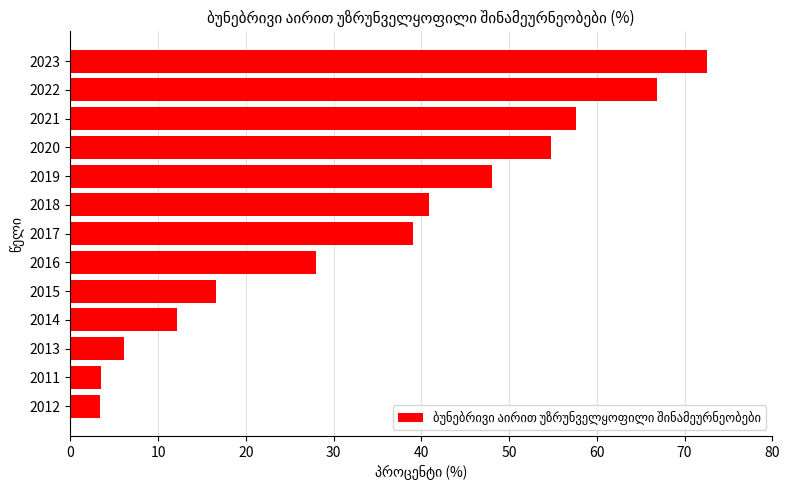

Approximately how many times larger is the value at 2020 compared to 2022?

0.8